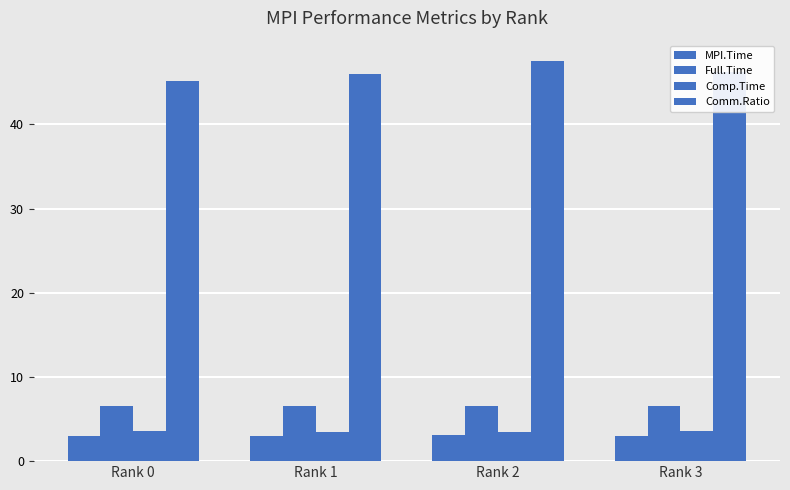

The Comm.Ratio series shows 46.0 at Rank 1. True or false?

True